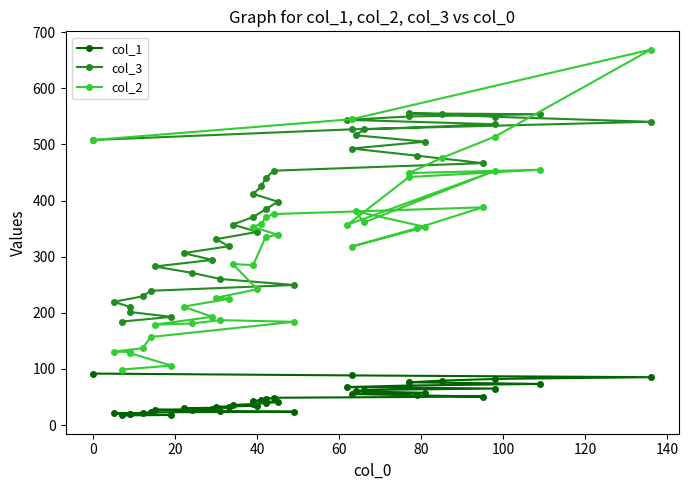

Reading left to right, transcribe all the data shown in this chart.

col_1: 91.7	88.5	85.3	82.2	79.2	76.2	73.3	70.5	67.8	65.1	62.5	60.0	57.6	55.2	53.0	50.8	48.7	46.6	44.7	42.8	40.9	39.2	37.5	35.8	34.3	32.8	31.3	29.9	28.6	27.3	26.1	24.9	23.8	22.7	21.7	20.7	19.8	18.9	18.0	17.2
col_3: 508.0	527.0	540.5	549.3	554.0	555.4	553.9	549.9	543.8	536.1	526.8	516.4	504.9	492.8	480.0	466.7	453.3	439.5	425.7	411.8	398.0	384.3	370.8	357.4	344.2	331.3	318.7	306.4	294.3	282.6	271.3	260.3	249.6	239.3	229.3	219.7	210.4	201.4	192.8	184.5
col_2: 508.0	545.0	669.0	514.0	476.0	449.0	455.0	442.0	357.0	453.0	361.0	381.0	353.0	318.0	351.0	388.0	376.0	370.0	359.0	353.0	339.0	335.0	285.0	287.0	242.0	227.0	225.0	211.0	193.0	179.0	181.0	187.0	184.0	157.0	137.0	131.0	130.0	128.0	106.0	99.0